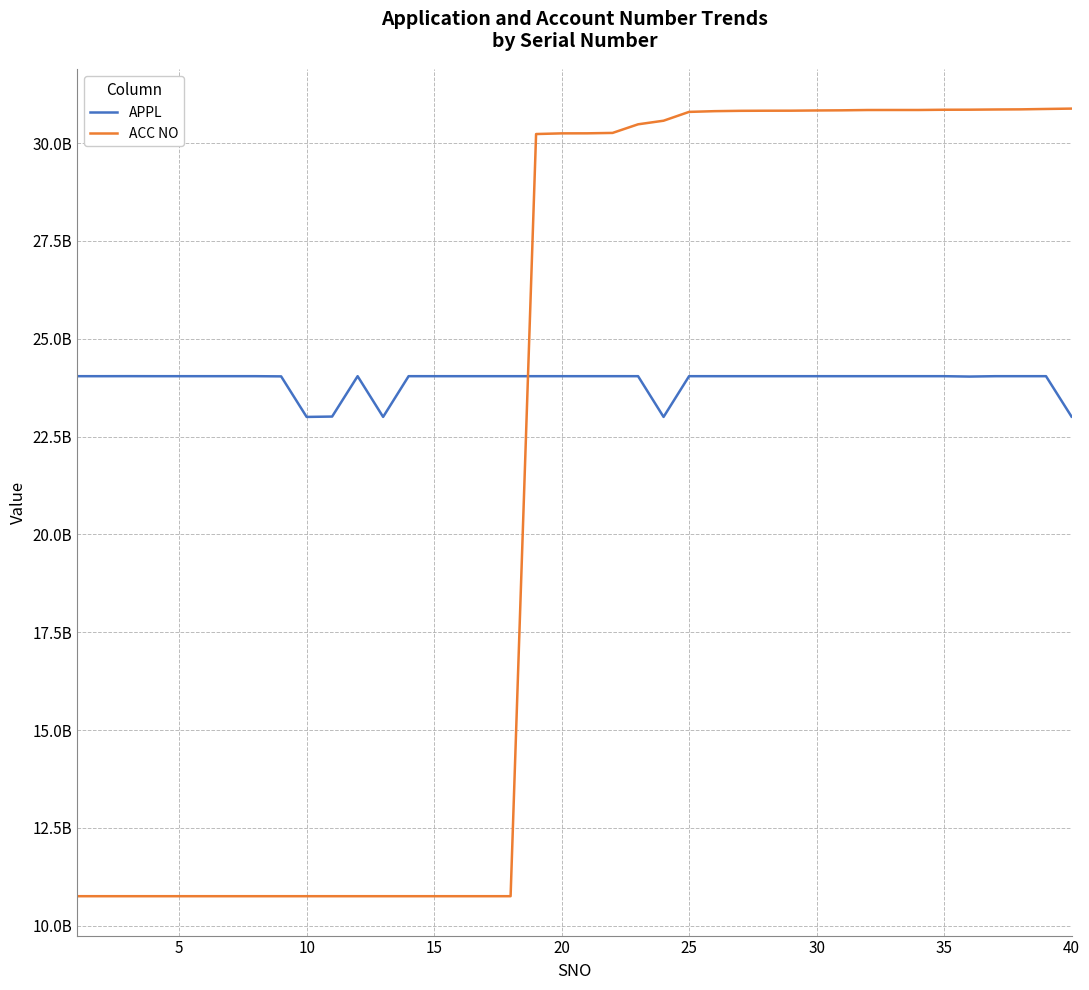

Does the chart display data point markers on the line(s)?

No